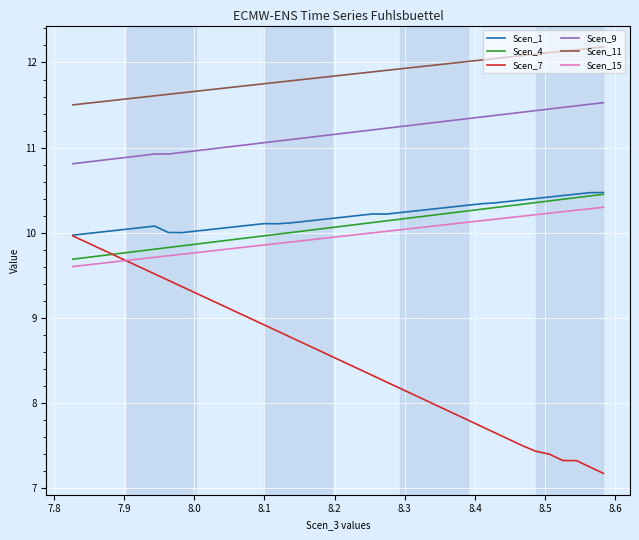

True or false: Scen_11 has more than 1 interior local peaks.

False